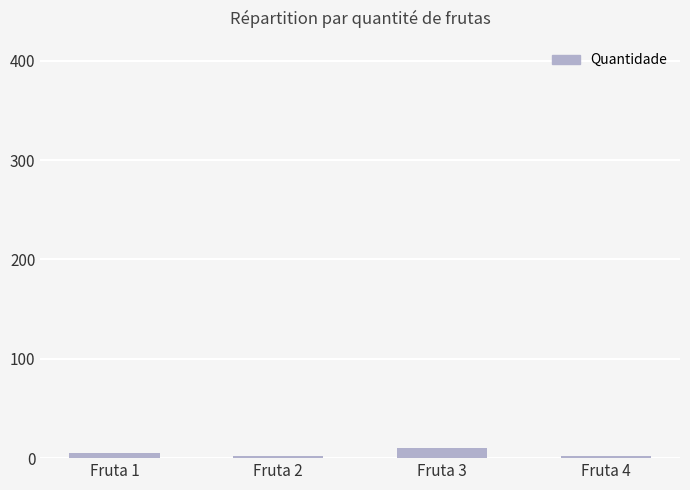

What is the sum of all values?

19